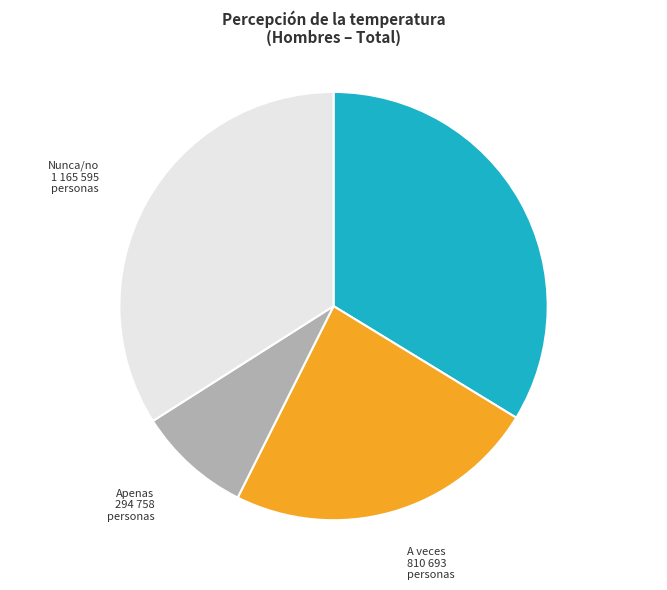

What is the smallest slice in the pie chart?

Apenas